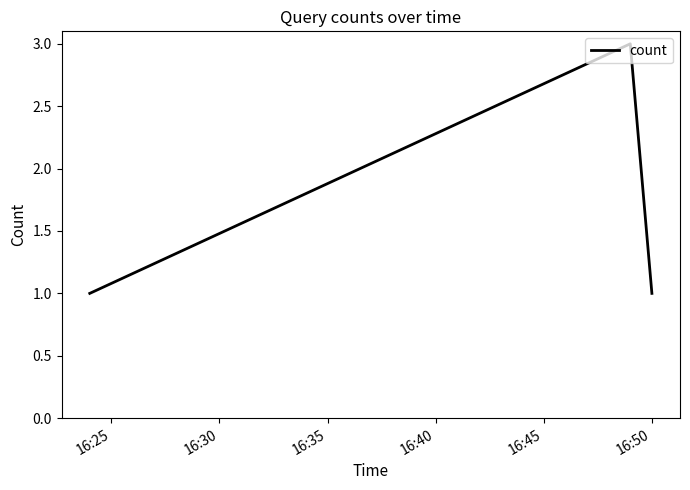

How many series are shown in this chart?

1